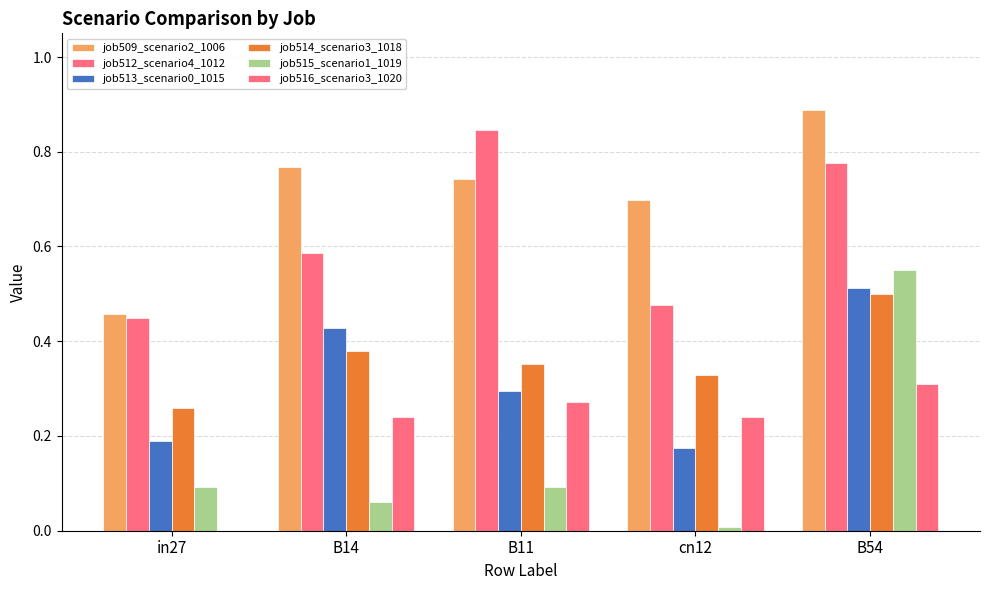

Are the bars horizontal?

No